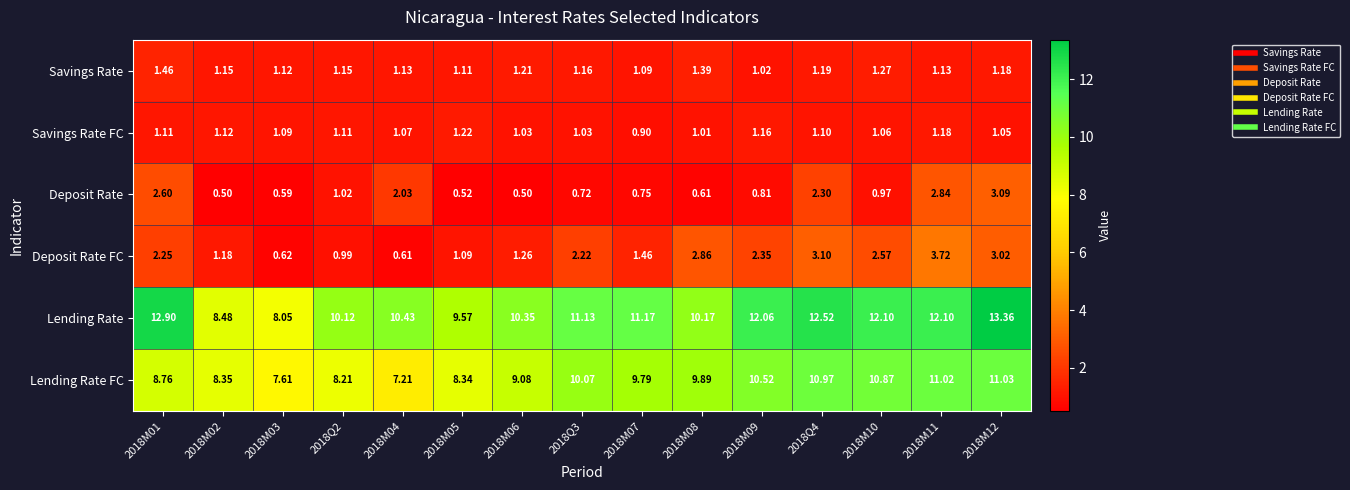

Is the value of Lending Rate at 2018Q3 greater than the value of Deposit Rate at 2018Q2?

Yes